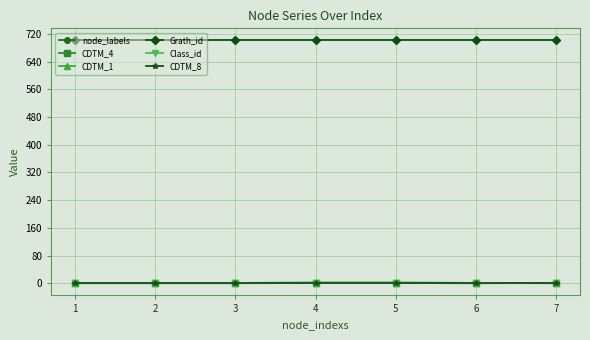

The value of CDTM_1 at 5 is 1. True or false?

True